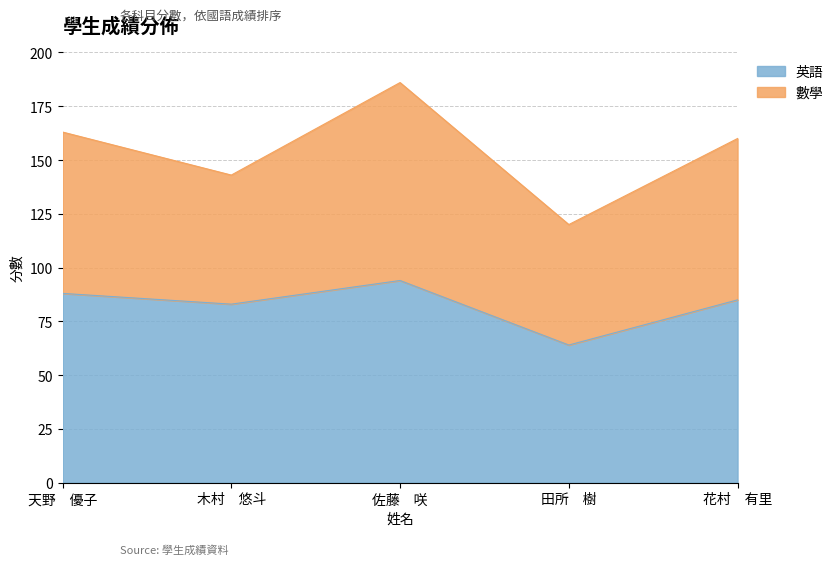

Between 天野　優子 and 木村　悠斗, which is larger?

天野　優子